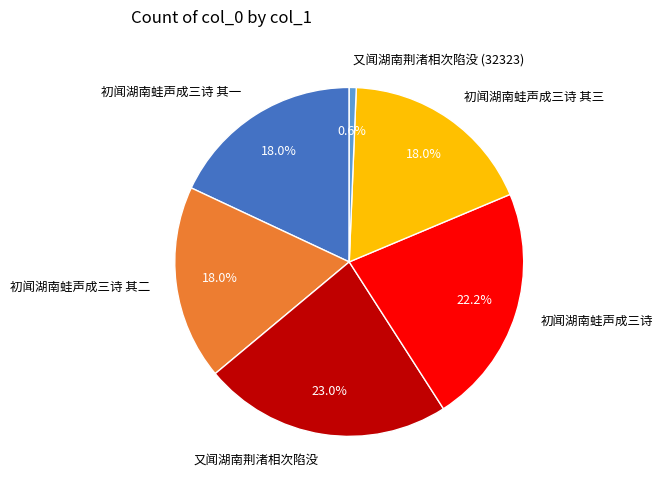

Which slice is the smallest?

又闻湖南荆渚相次陷没 (32323)